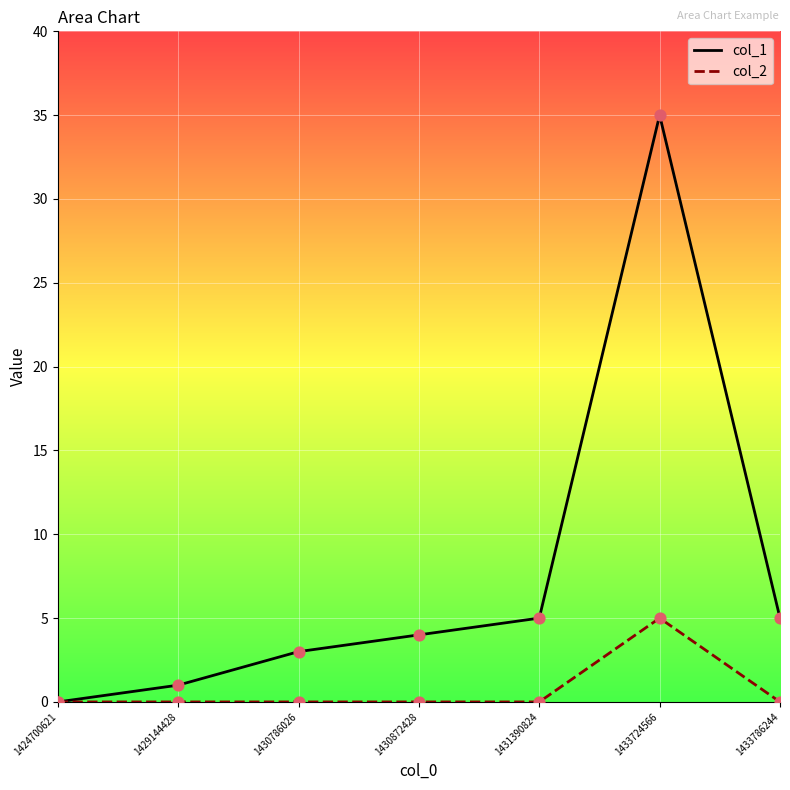

What is the total value across all series at 1430872428?

4